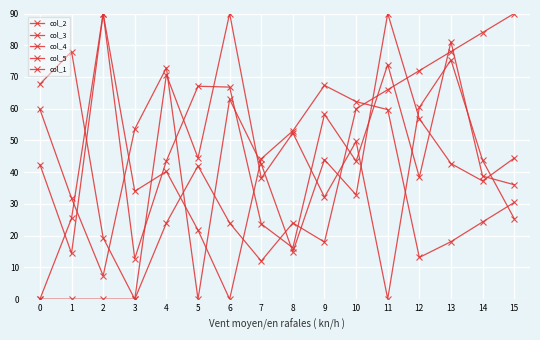

What is the difference between the second highest and second lowest values in the col_1 series?

84.0